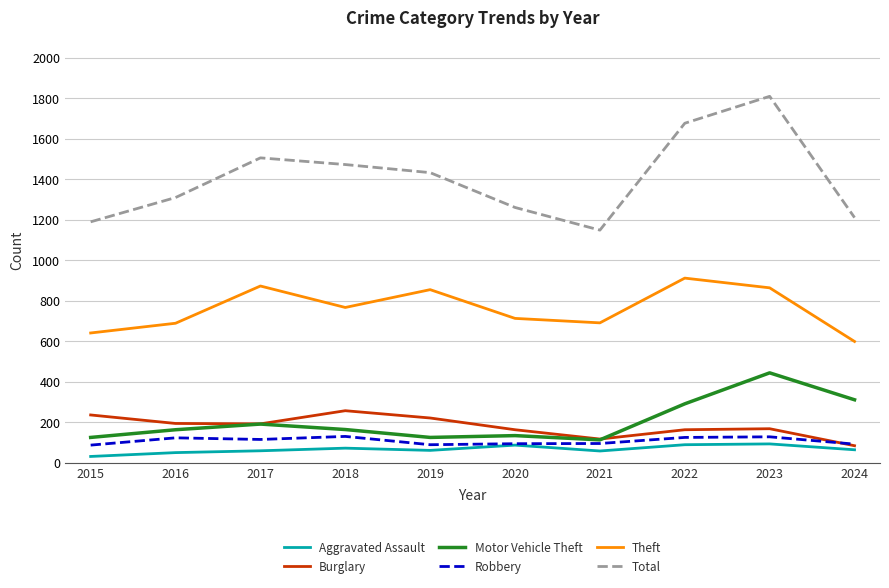

True or false: Total and Robbery cross at least once.

False